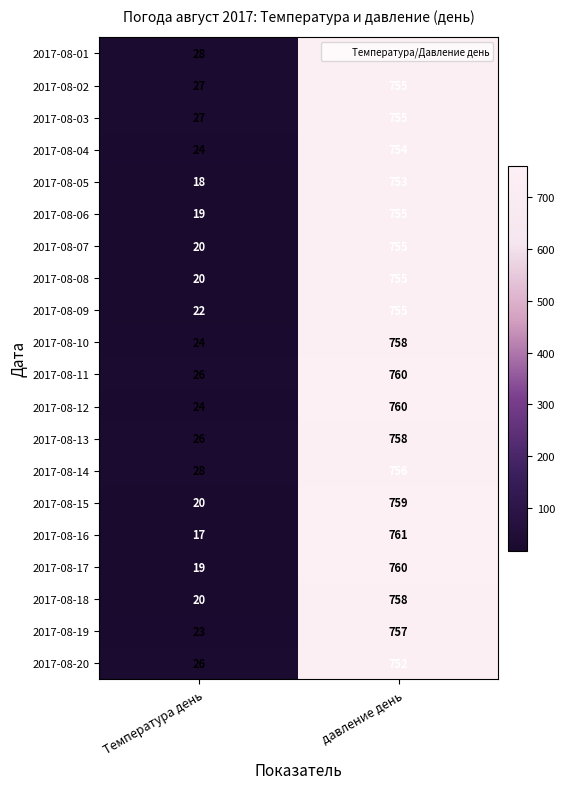

What is the difference between the maximum and minimum values in the 2017-08-20 series?

726